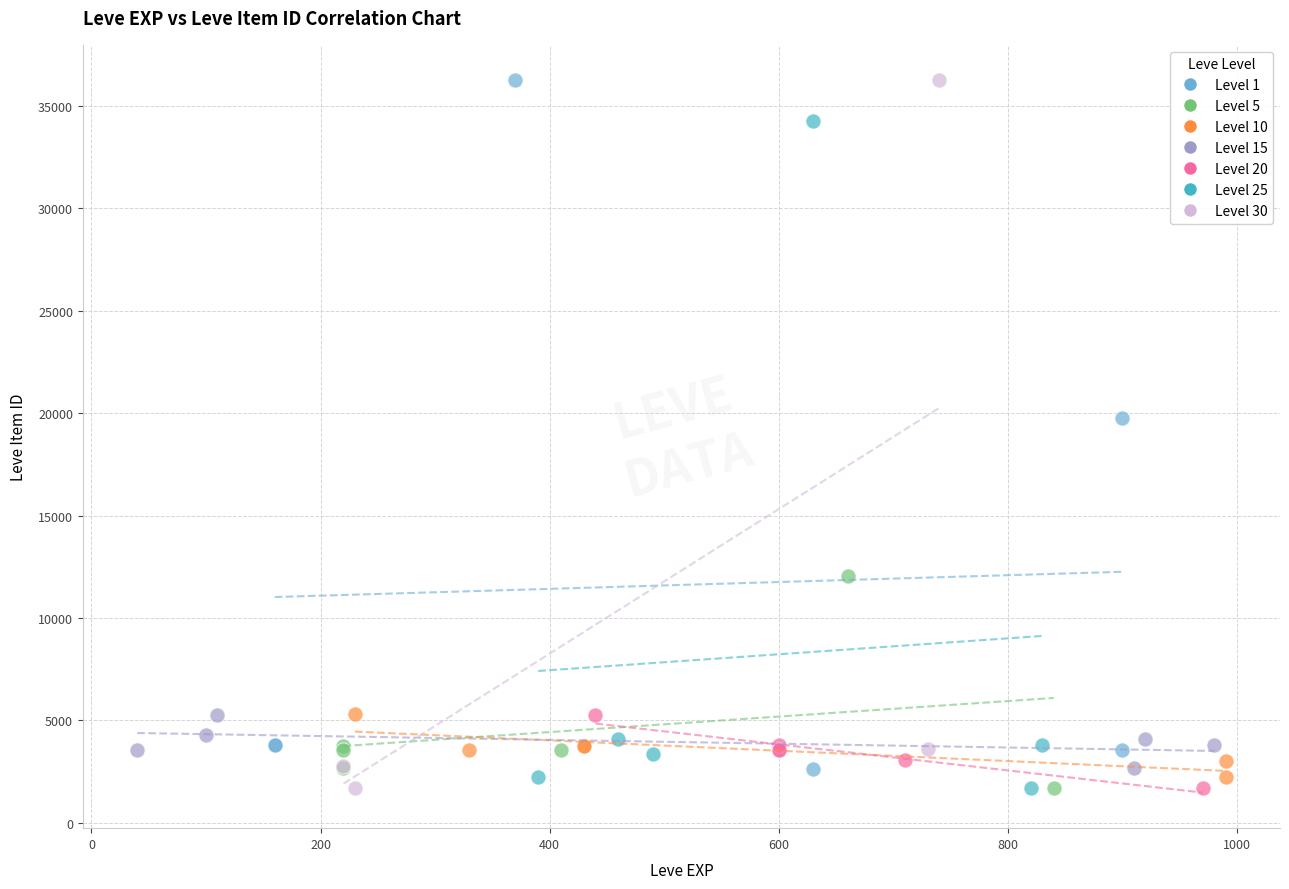

What are all the series names shown in the legend?

Level 1, Level 5, Level 10, Level 15, Level 20, Level 25, Level 30